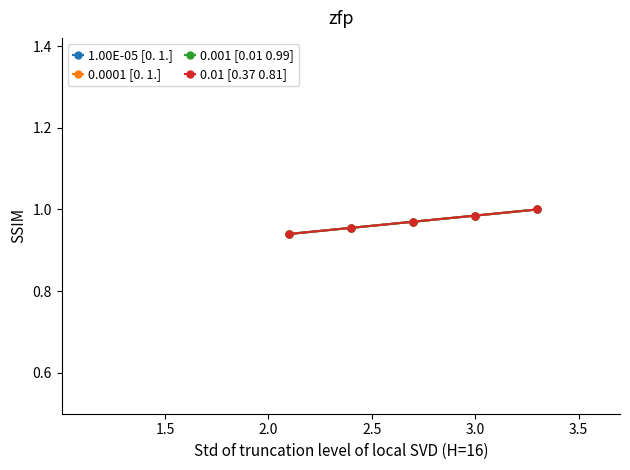

Is this an area chart (filled region under the line)?

No